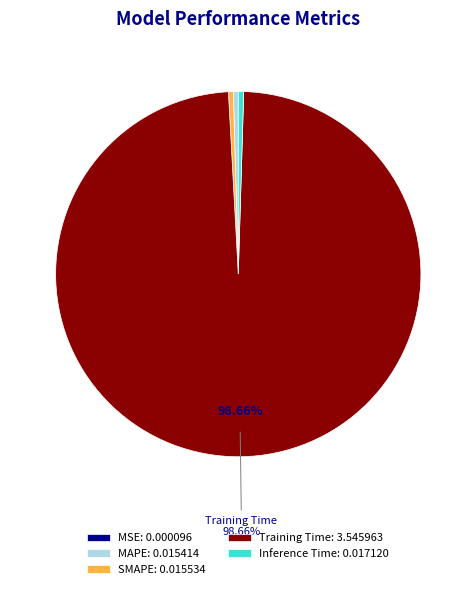

Does Inference Time represent more than half of the total?

No